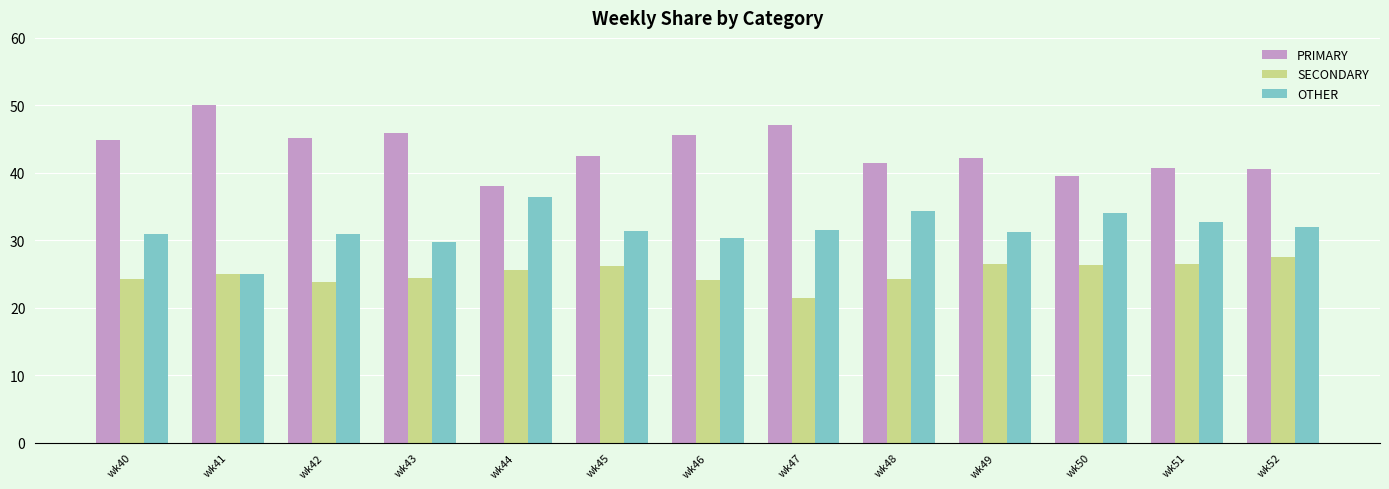

How many bars are there in total?

39